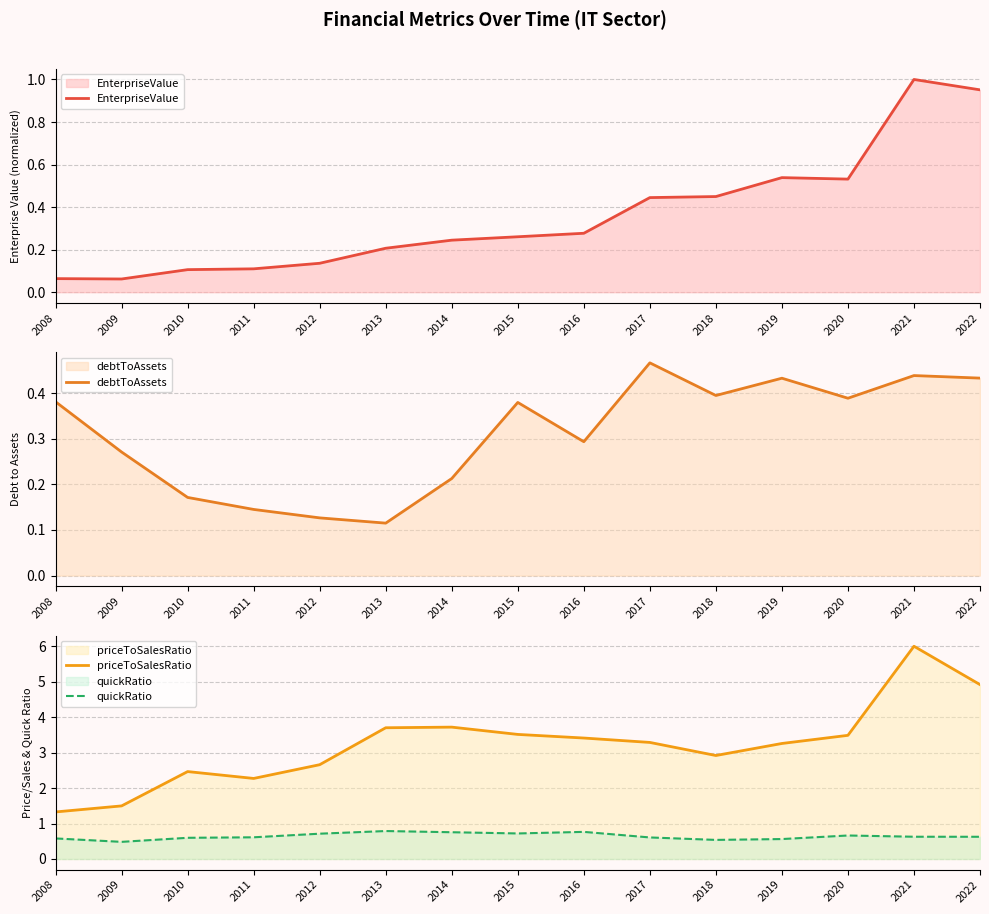

How many interior local valleys does the debtToAssets series have?

4